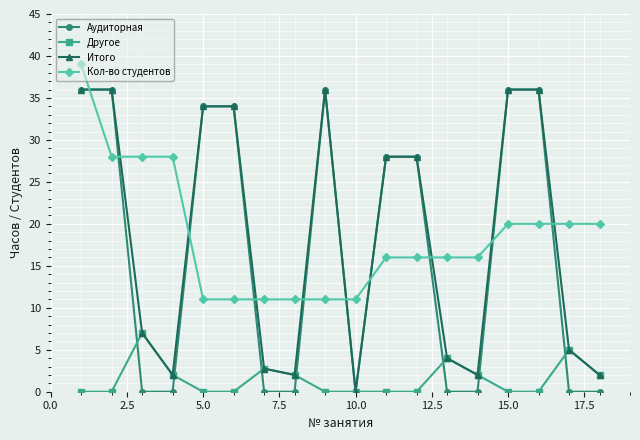

Count the number of data series in this chart.

4